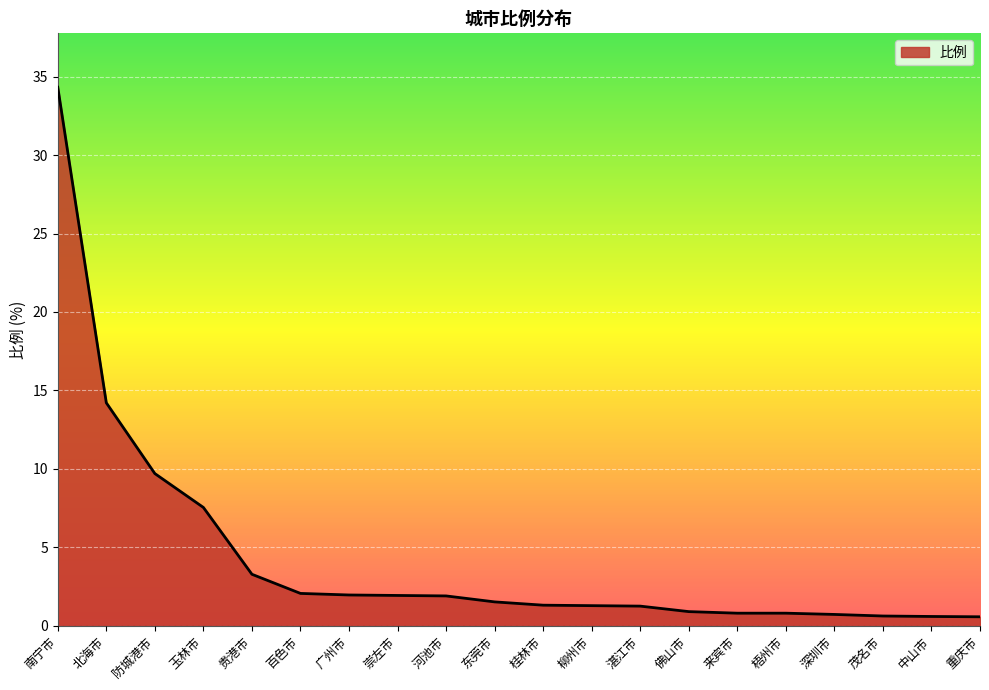

What position from the left is 佛山市?

14